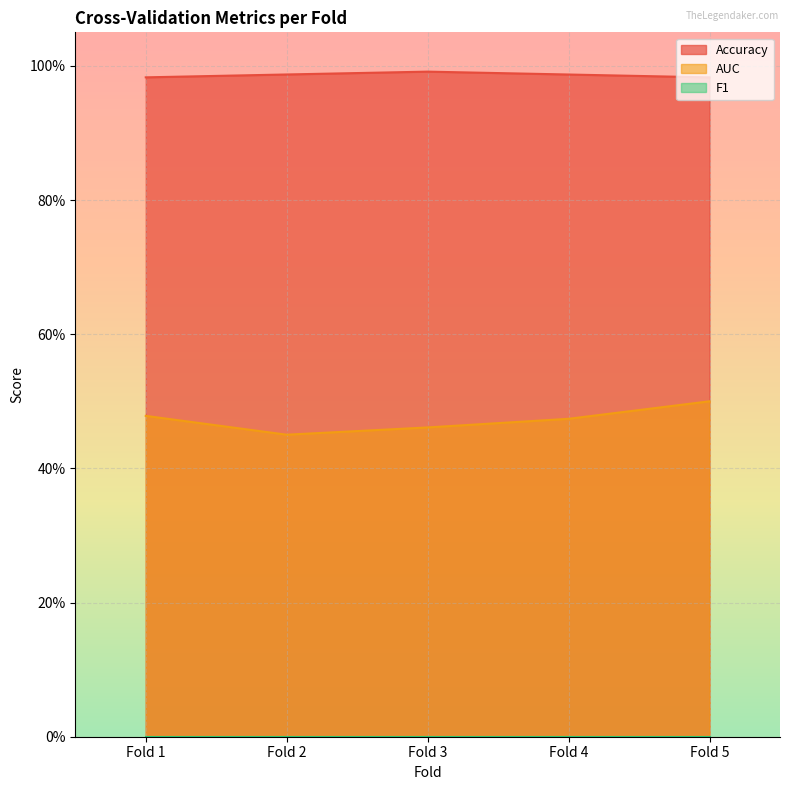

Does the chart display data point markers on the line(s)?

No